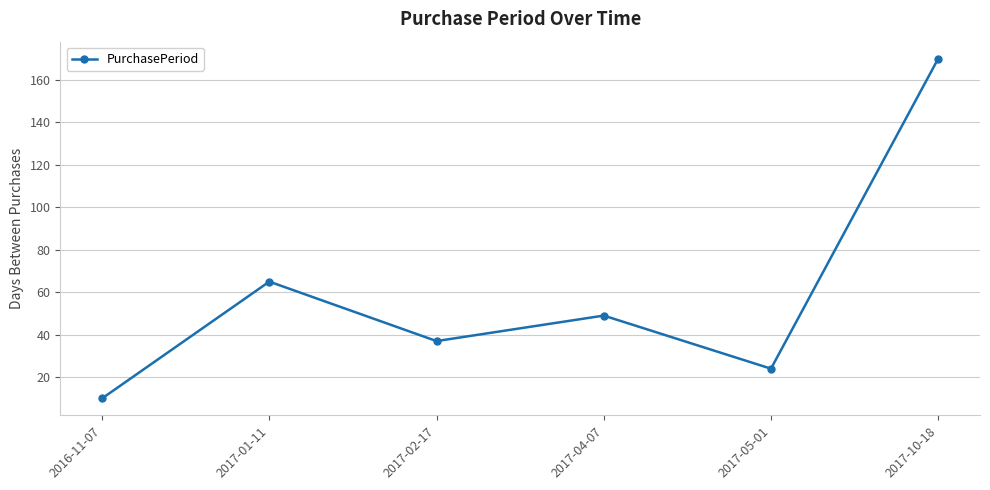

How many data points are less than 49?

3